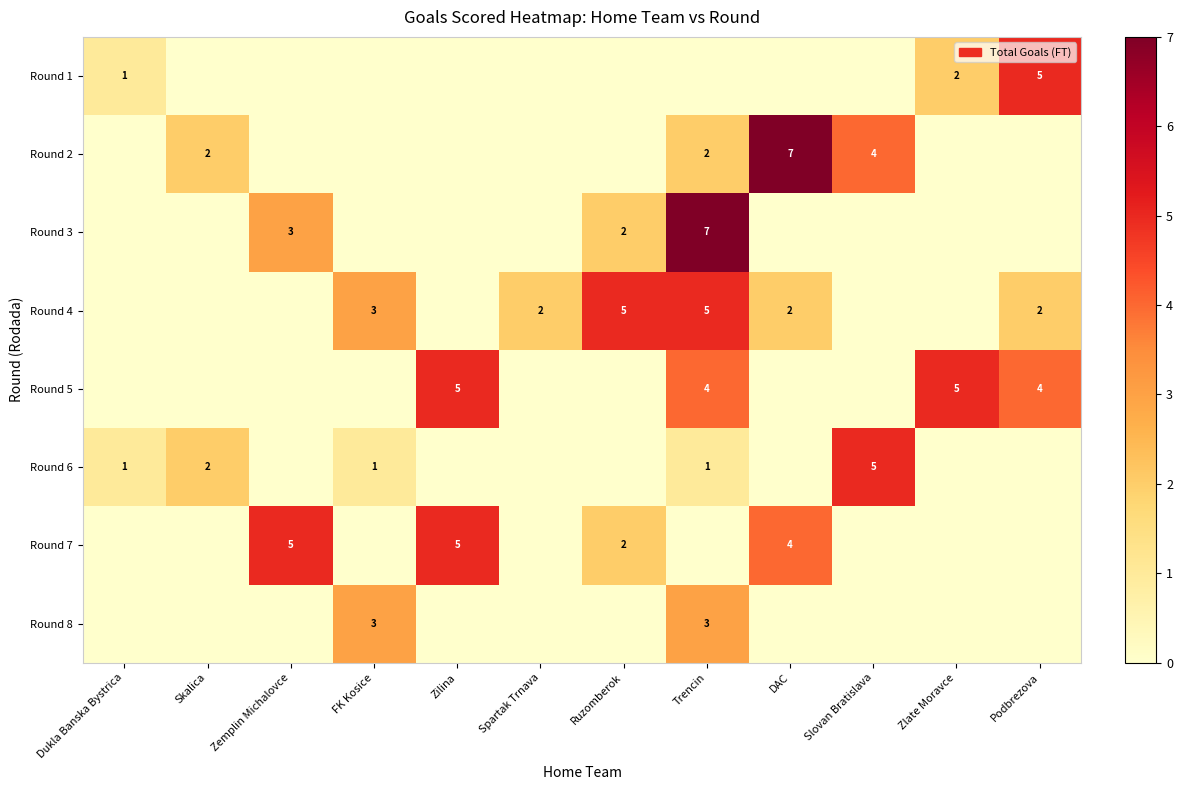

The Round 6 series shows 2 at Dukla Banska Bystrica. True or false?

False